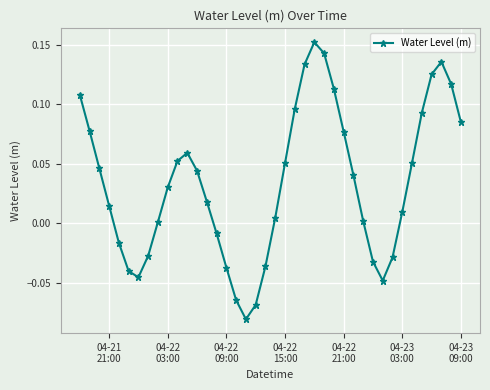

How many points are higher than both their immediate neighbors (excluding endpoints)?

3